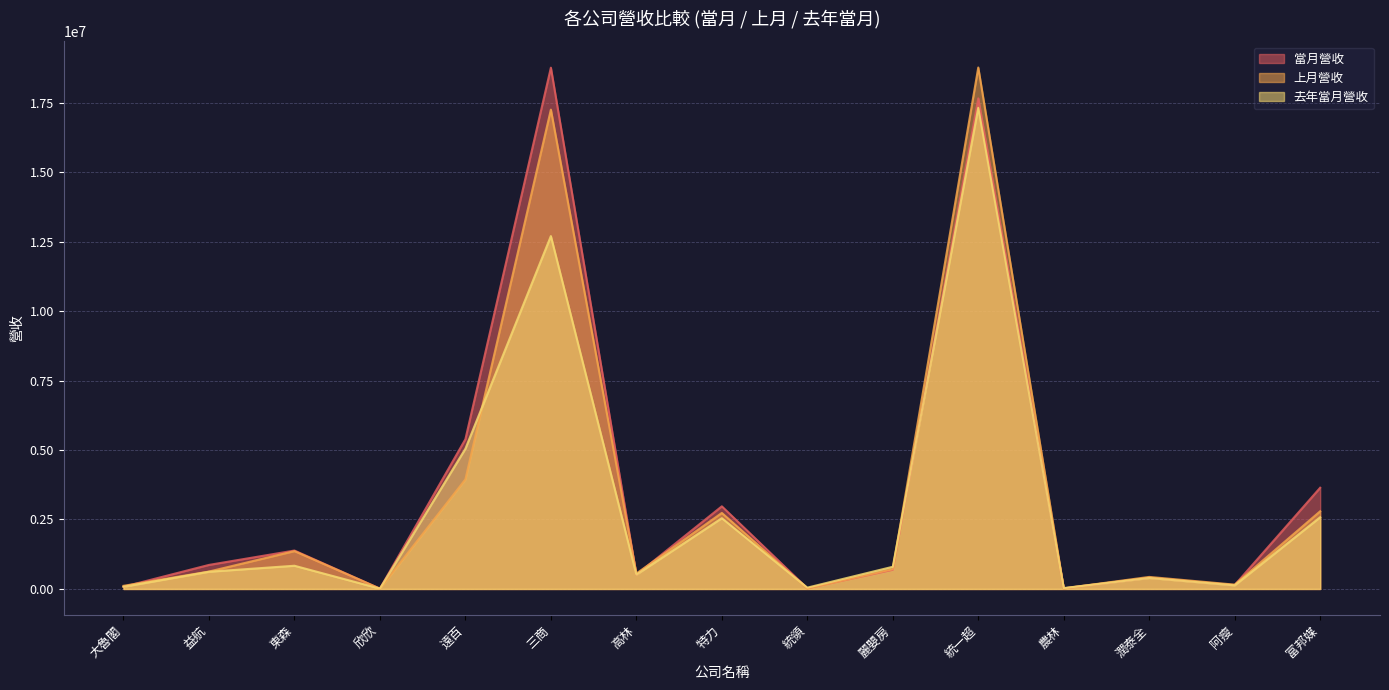

Reading left to right, what are all the values shown in this chart?

當月營收: 78278	864685	1382584	10610	5388590	18758265	511146	2973224	21671	687257	17654409	21212	402755	139659	3642011
上月營收: 112234	625788	1361500	11820	3943976	17248242	554589	2735013	17817	711502	18763135	20072	432842	154678	2795103
去年當月營收: 77997	618960	834647	11326	5045022	12697686	513577	2546208	46556	798202	17313226	30733	393774	128569	2579848